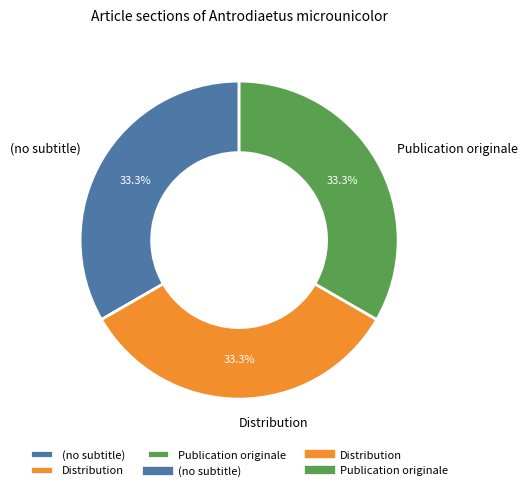

The Distribution slice represents 45% of the pie. True or false?

False